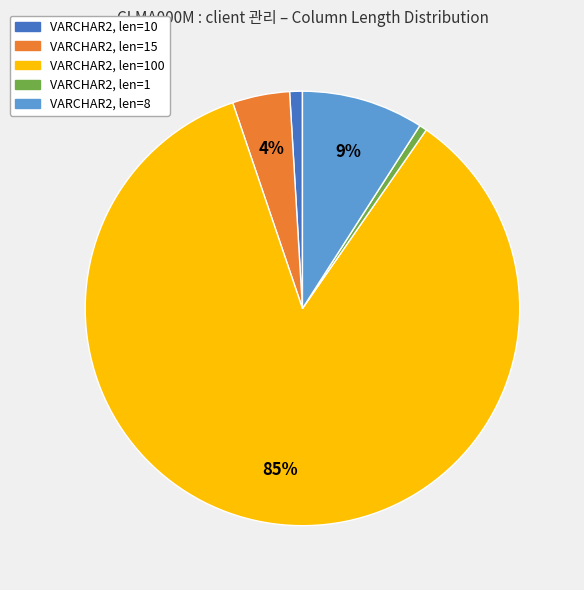

Do VARCHAR2, len=15 and VARCHAR2, len=100 together represent more than half of the pie?

Yes